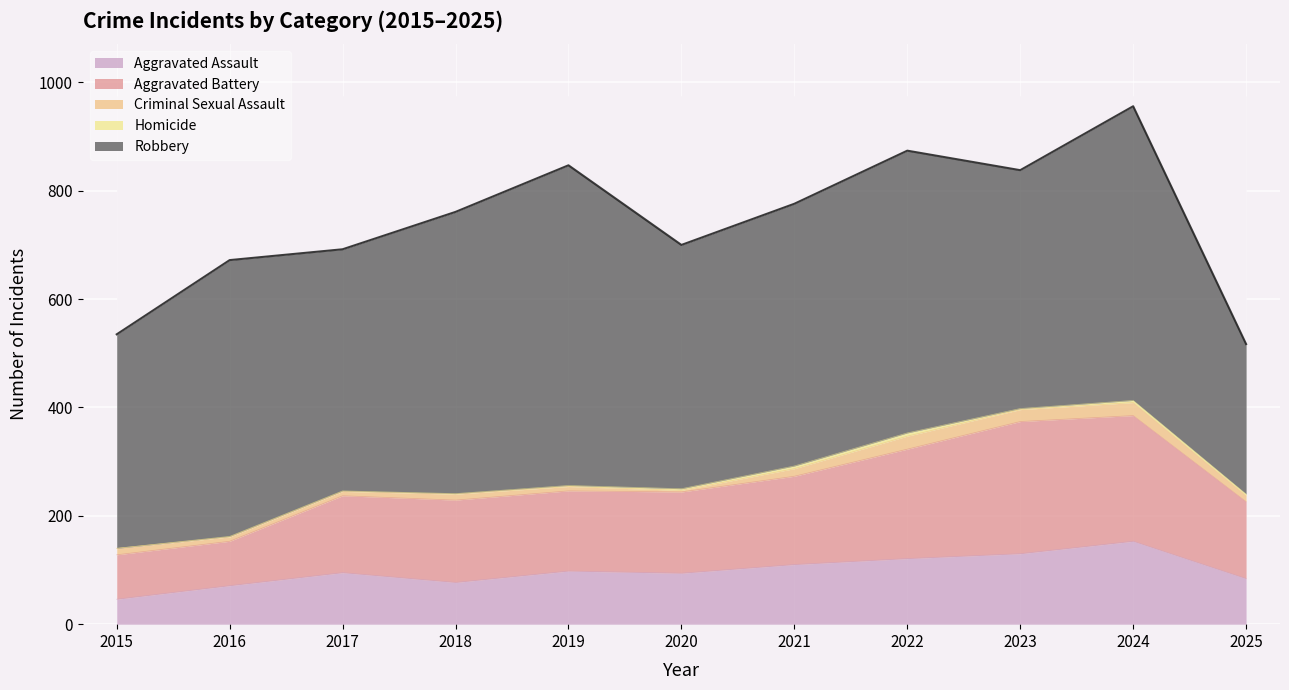

True or false: Homicide and Aggravated Battery intersect in this chart.

False